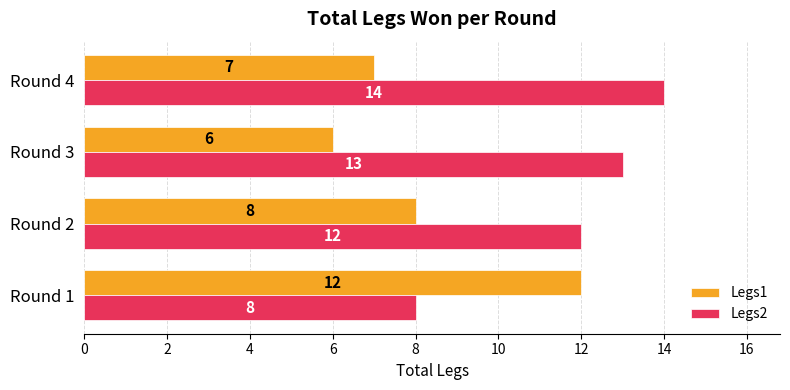

Where is Legs1 nearest to the value 9?

Round 2